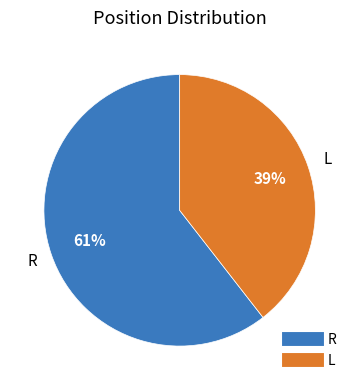

Which category accounts for the majority?

R